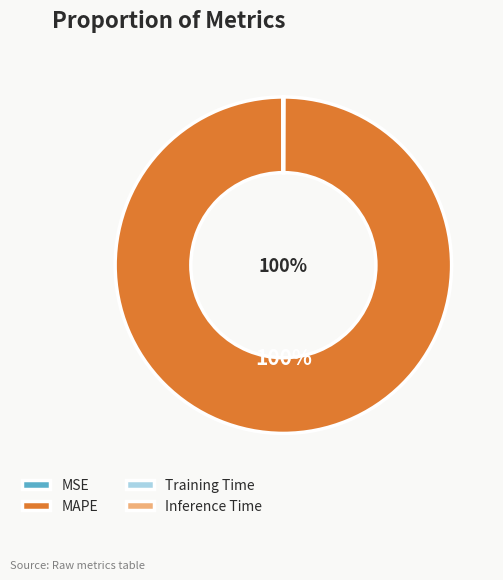

Which slice represents more than half of the pie?

MAPE